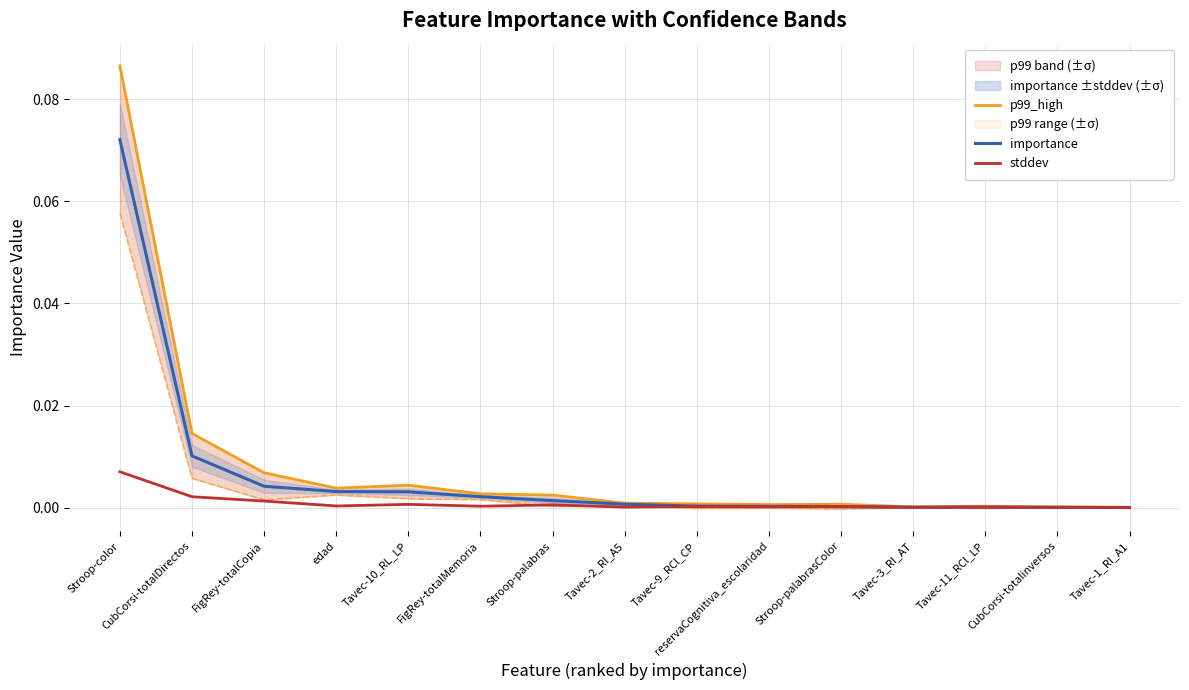

What is the label of the 8th point from the right?

Tavec-2_RI_A5